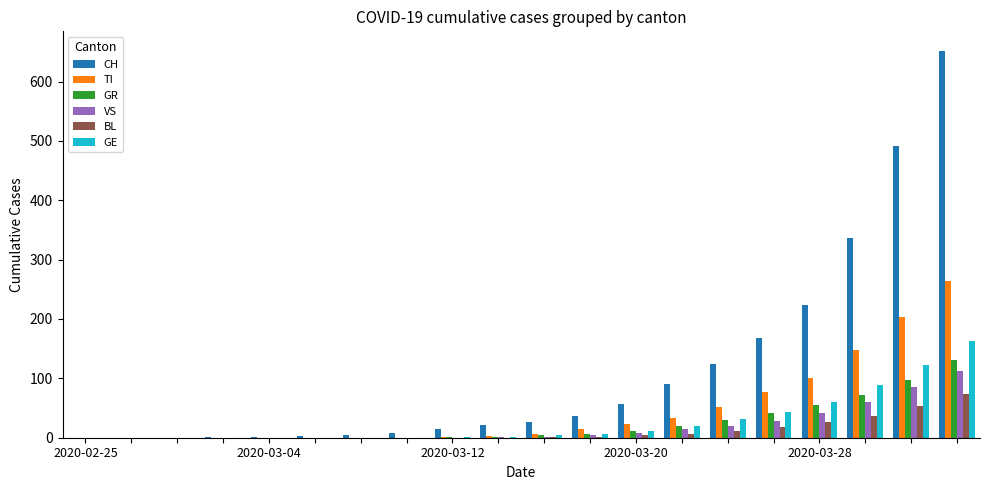

What is the highest value of the TI series?

264